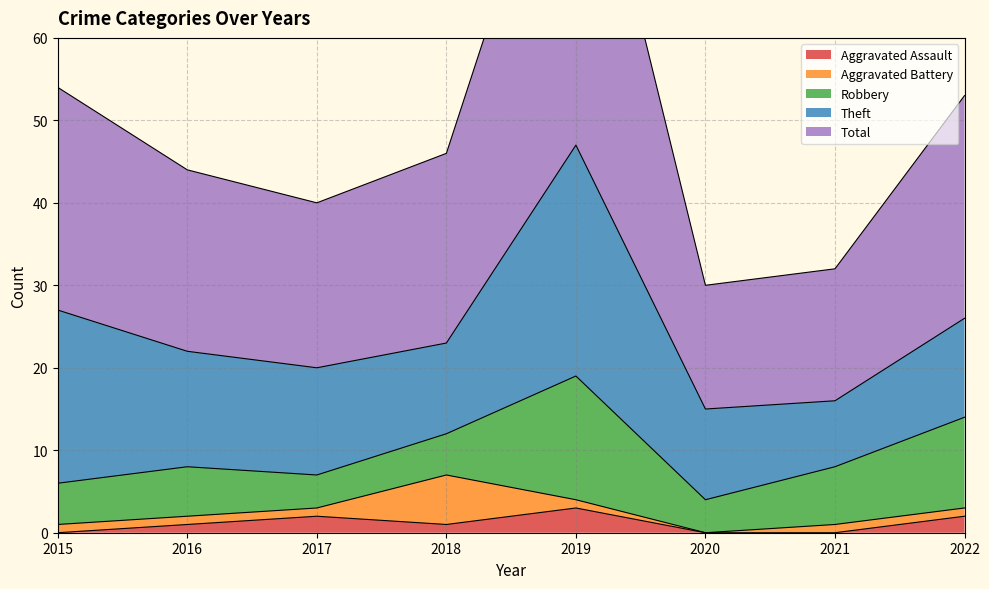

In Theft, how many points are higher than both neighbors (excluding endpoints)?

1